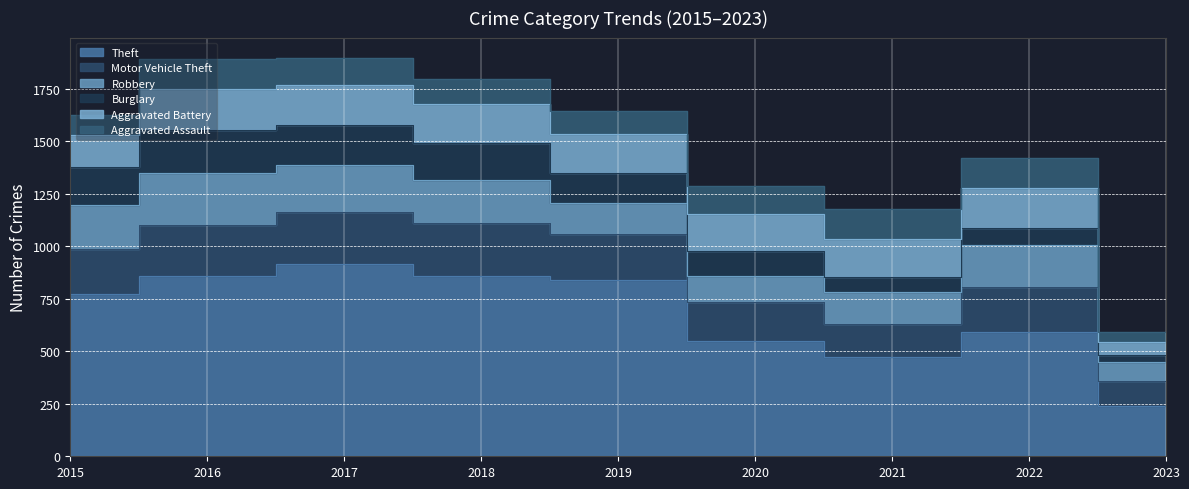

True or false: Theft and Aggravated Assault intersect in this chart.

False